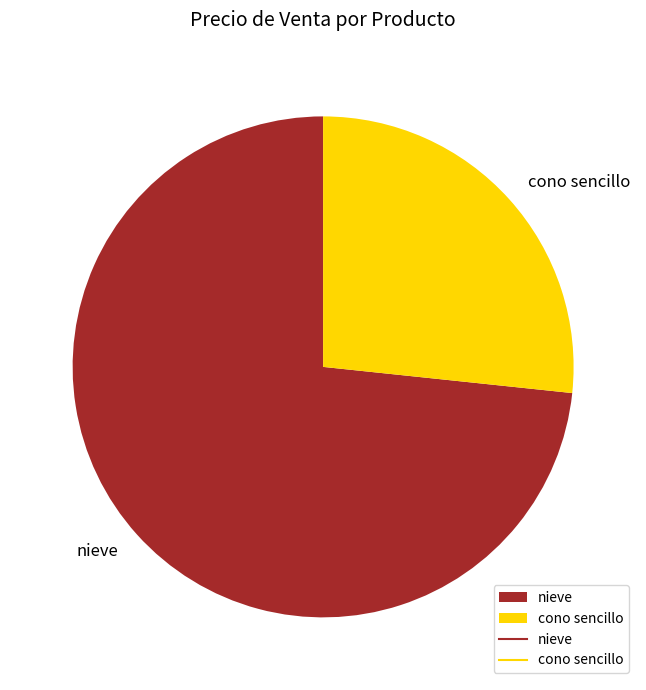

Which category has the smallest portion of the pie?

cono sencillo